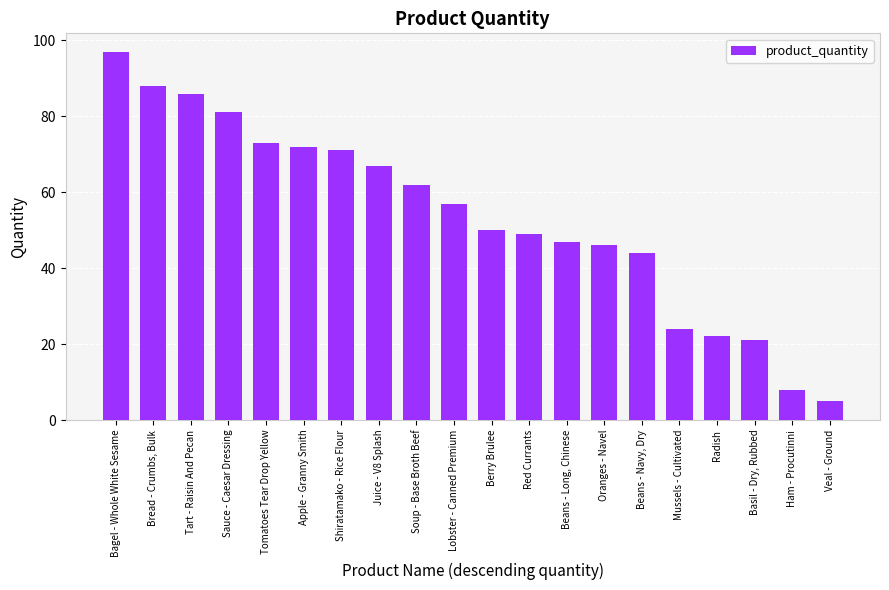

What is the change in value from Ham - Procutinni to Veal - Ground?

-3